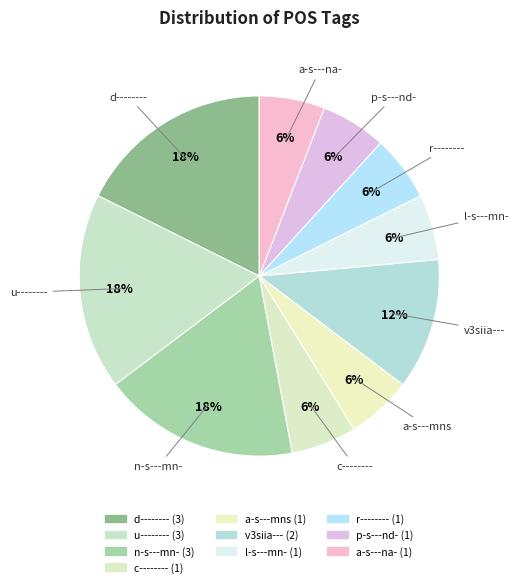

Rank the categories by value from highest to lowest.

d--------, u--------, n-s---mn-, v3siia---, c--------, a-s---mns, l-s---mn-, r--------, p-s---nd-, a-s---na-